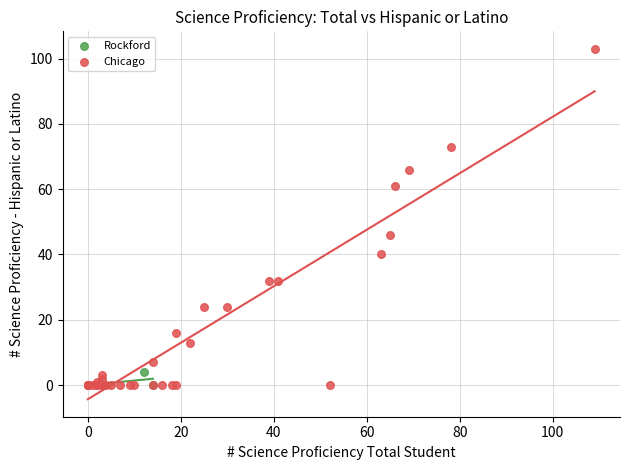

Which series has the widest spread of Y values?

Chicago